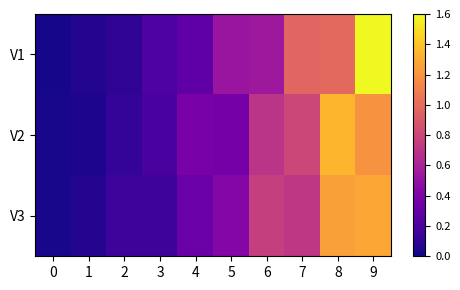

At 3, list the series in order from largest to smallest.

V1, V2, V3